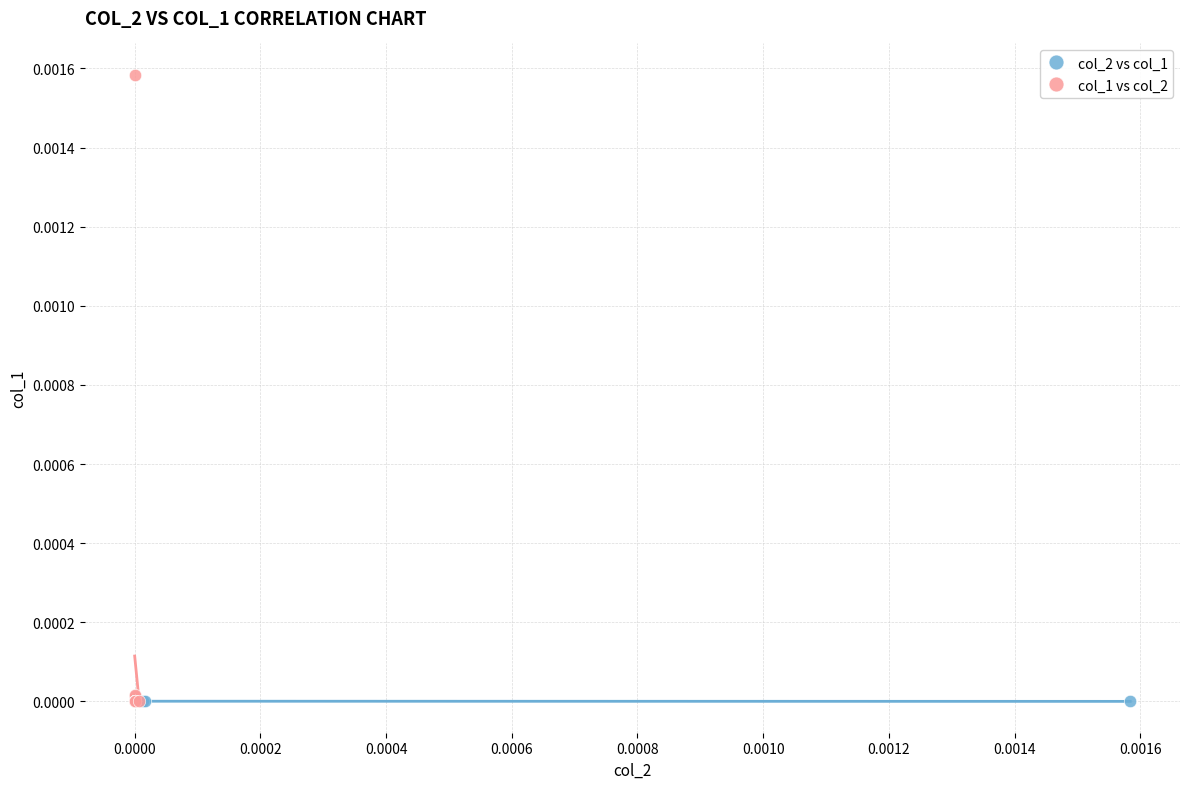

Which series has the widest spread of Y values?

col_1 vs col_2